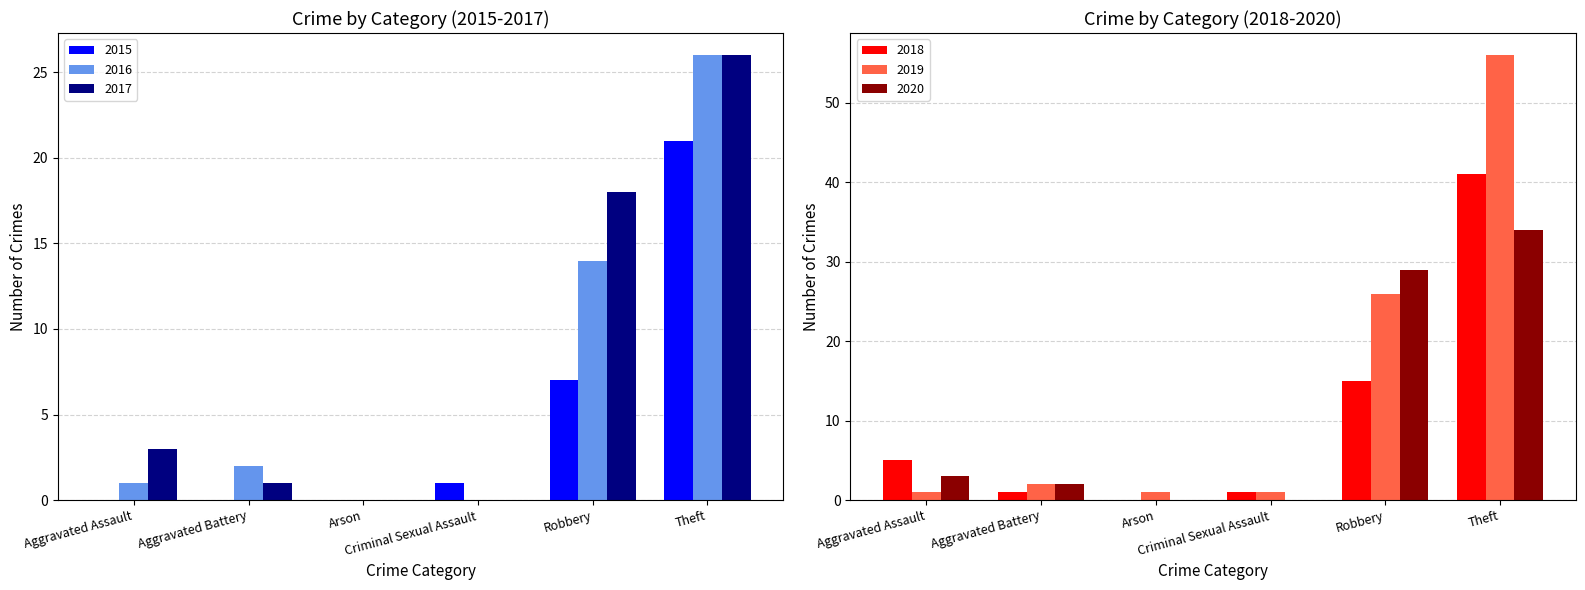

What is the approximate value of 2019 at Theft, to the nearest 5?

55